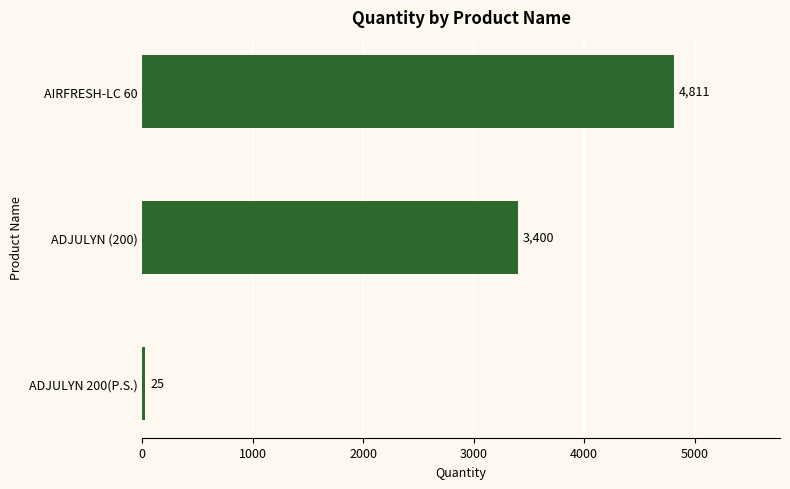

How many data points does each series have?

3